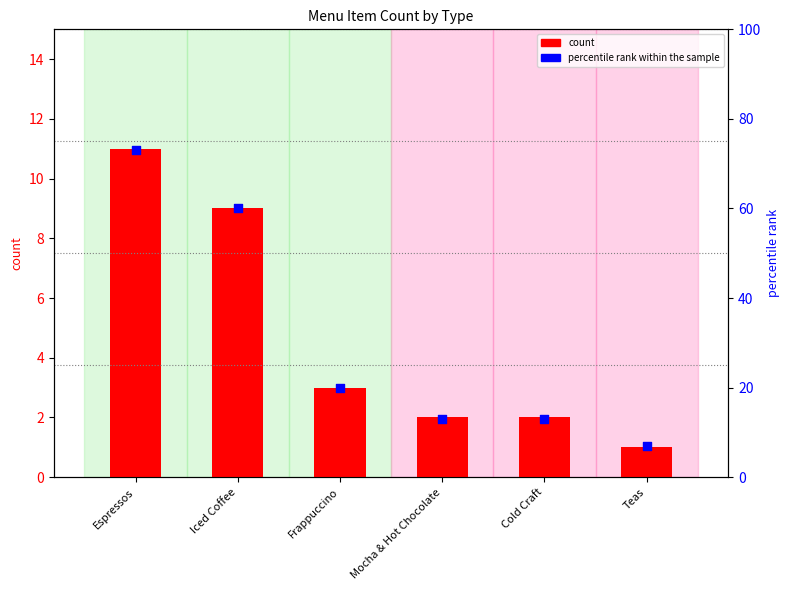

Which series contains the lowest Y value?

count